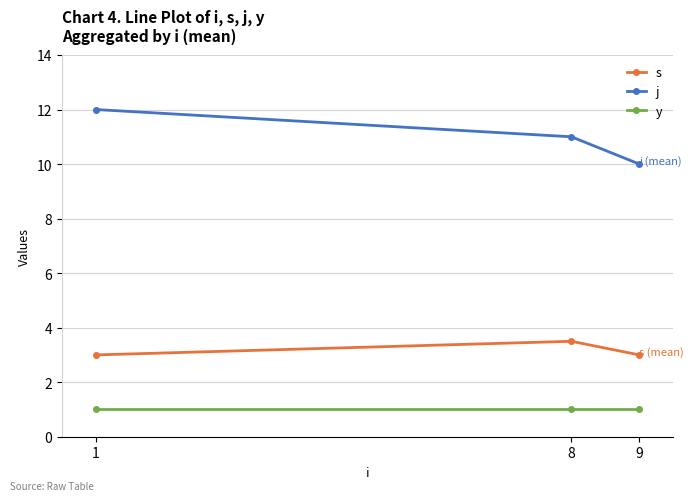

Is it true that j equals 10.0 at 9?

True